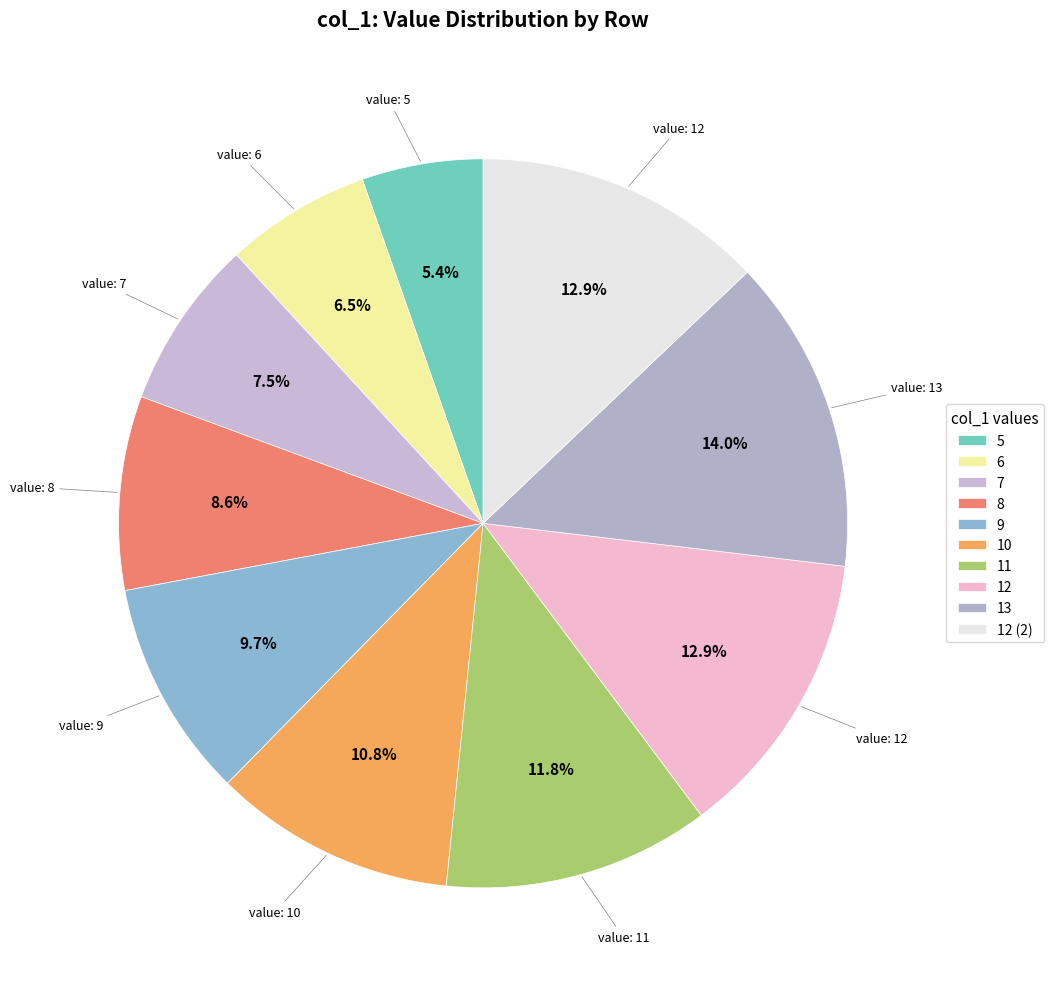

What is the largest slice in the pie chart?

13